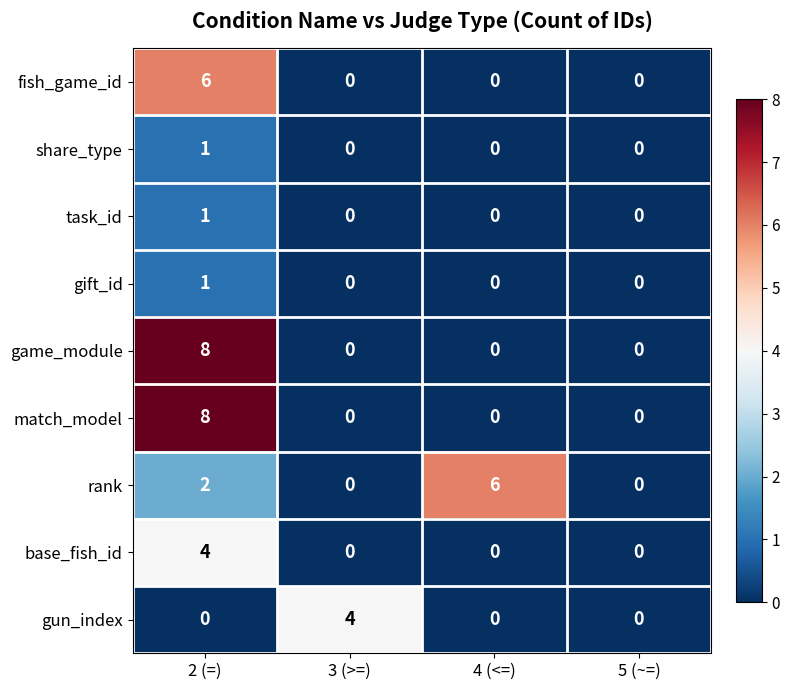

At how many categories does at least one series exceed 3?

3